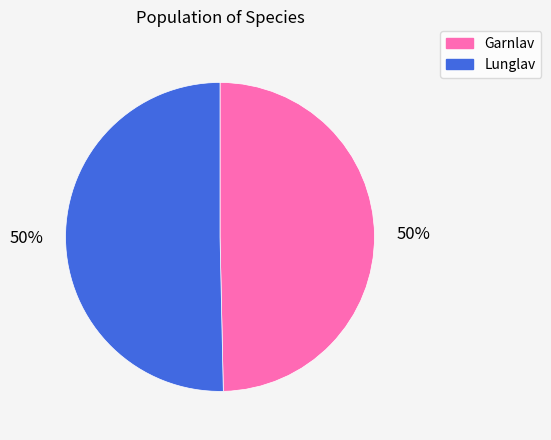

To the nearest percent, what is the combined percentage of Lunglav and Garnlav?

100%